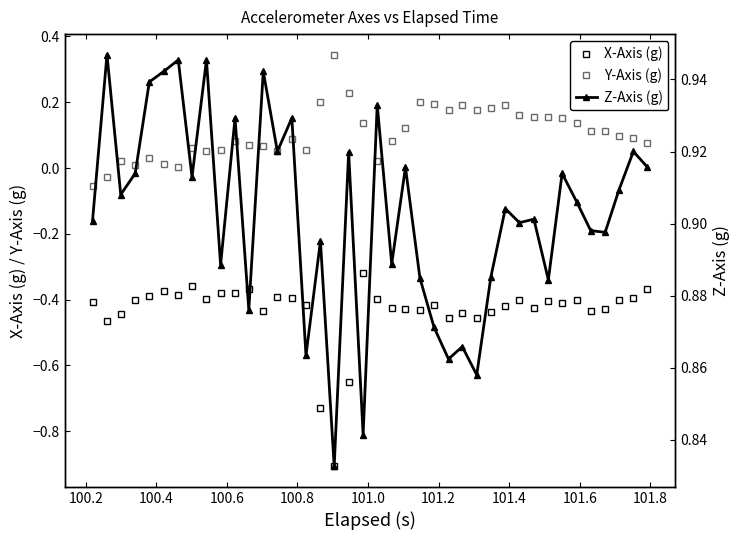

True or false: Y-Axis (g) and X-Axis (g) intersect in this chart.

False